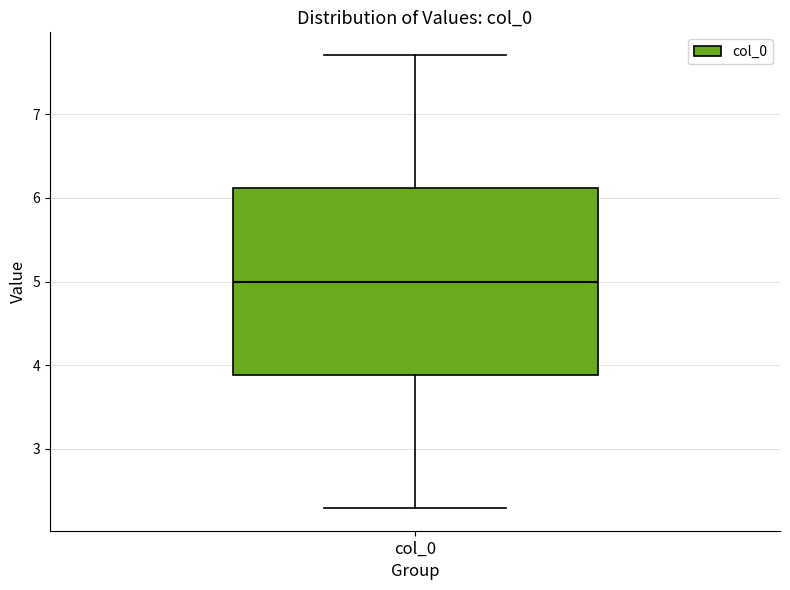

Read this box plot against the y-axis: the position of the median line, the range covered by the box, and the ends of both whiskers. The values are not printed on the chart, so give them approximately, as read against the axis.

median 5.0, box 3.9 to 6.1, whiskers 2.3 to 7.7